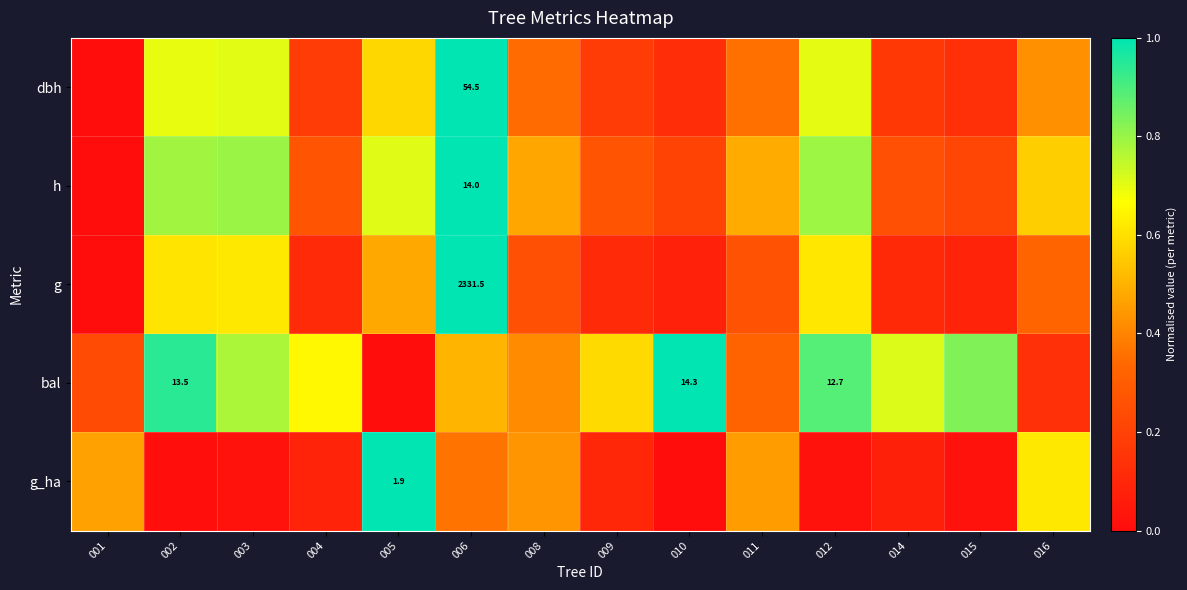

Which label corresponds to the smallest value in the chart?

001